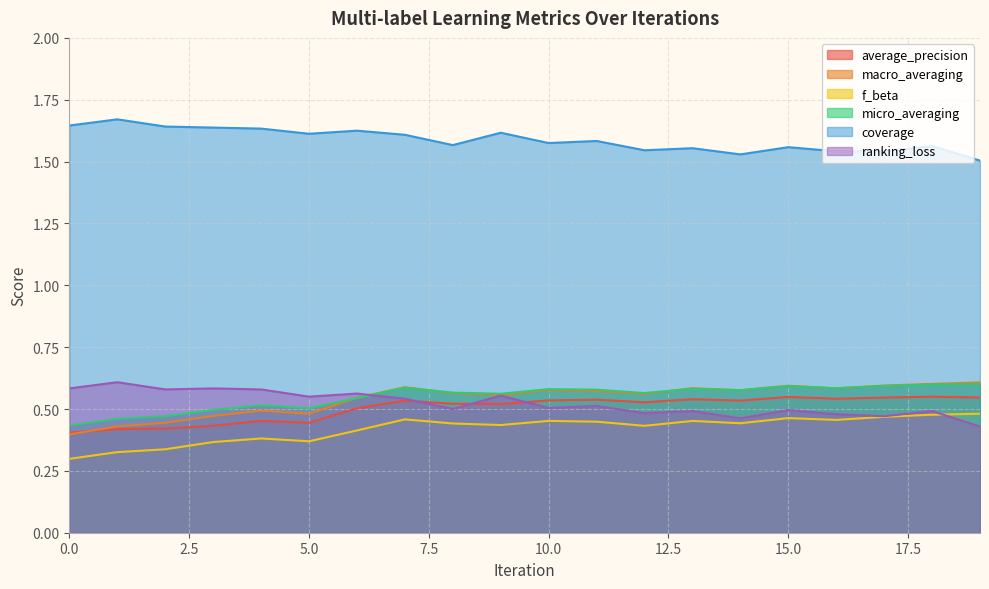

What value does the f_beta series have at 13?

0.5